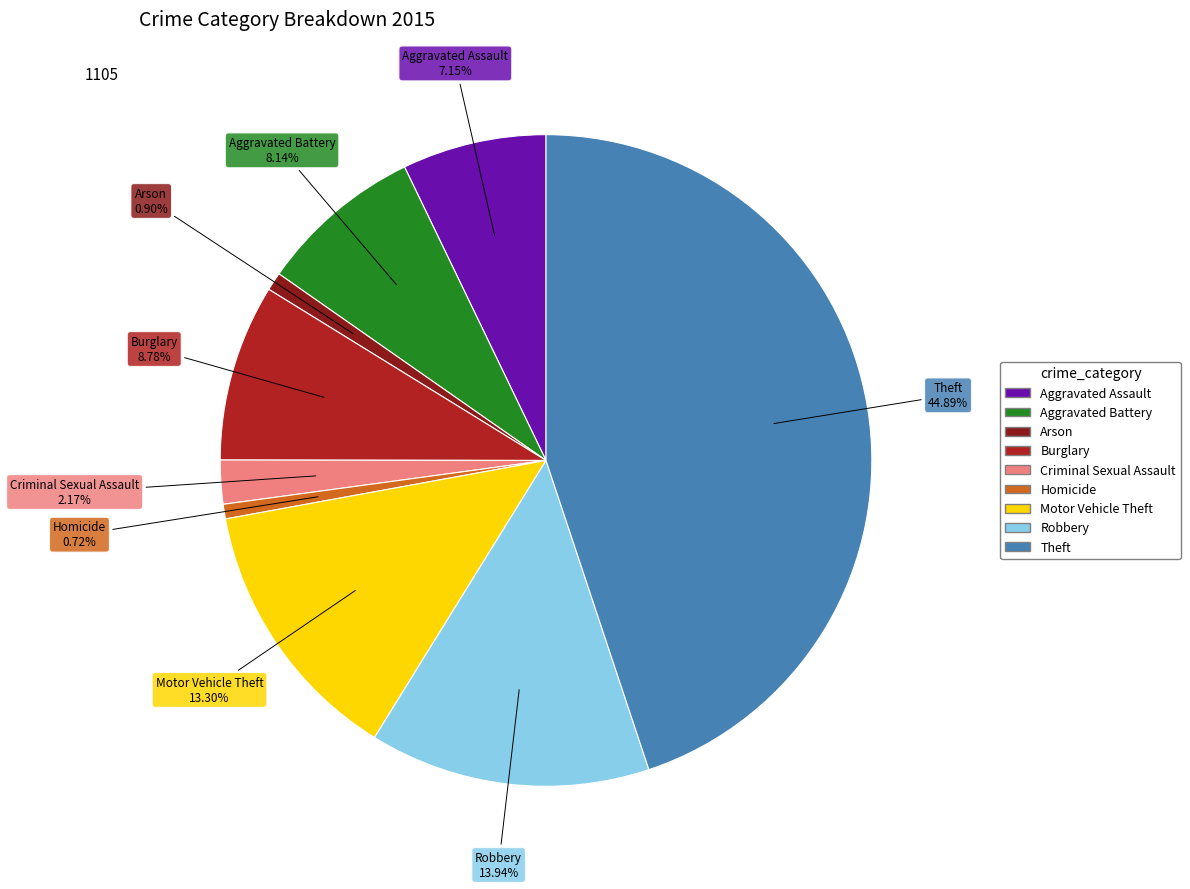

What percentage is NOT represented by Homicide?

99.3%